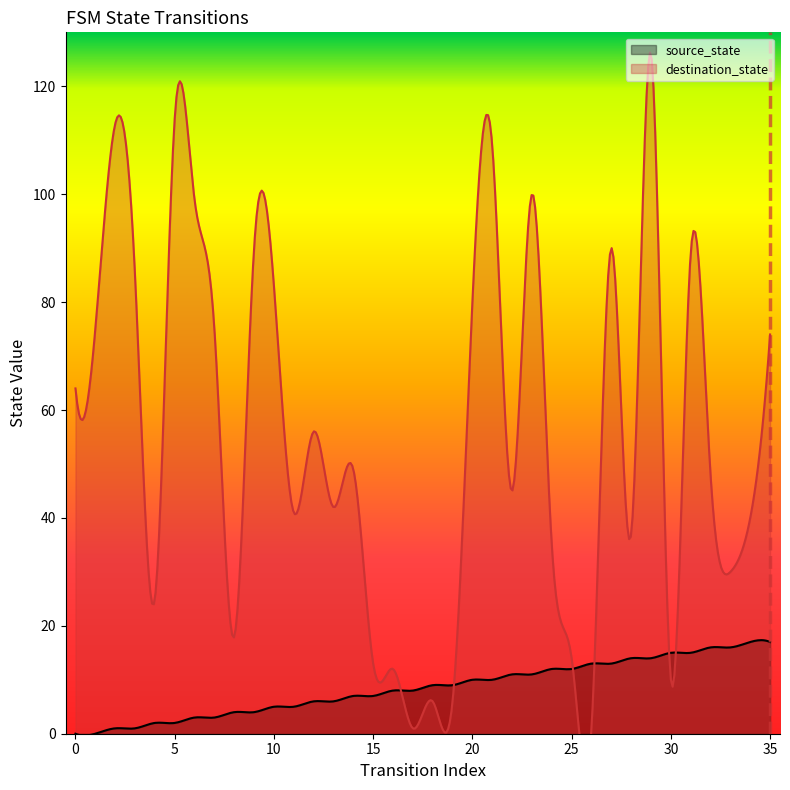

At how many categories does at least one series exceed 50?

17